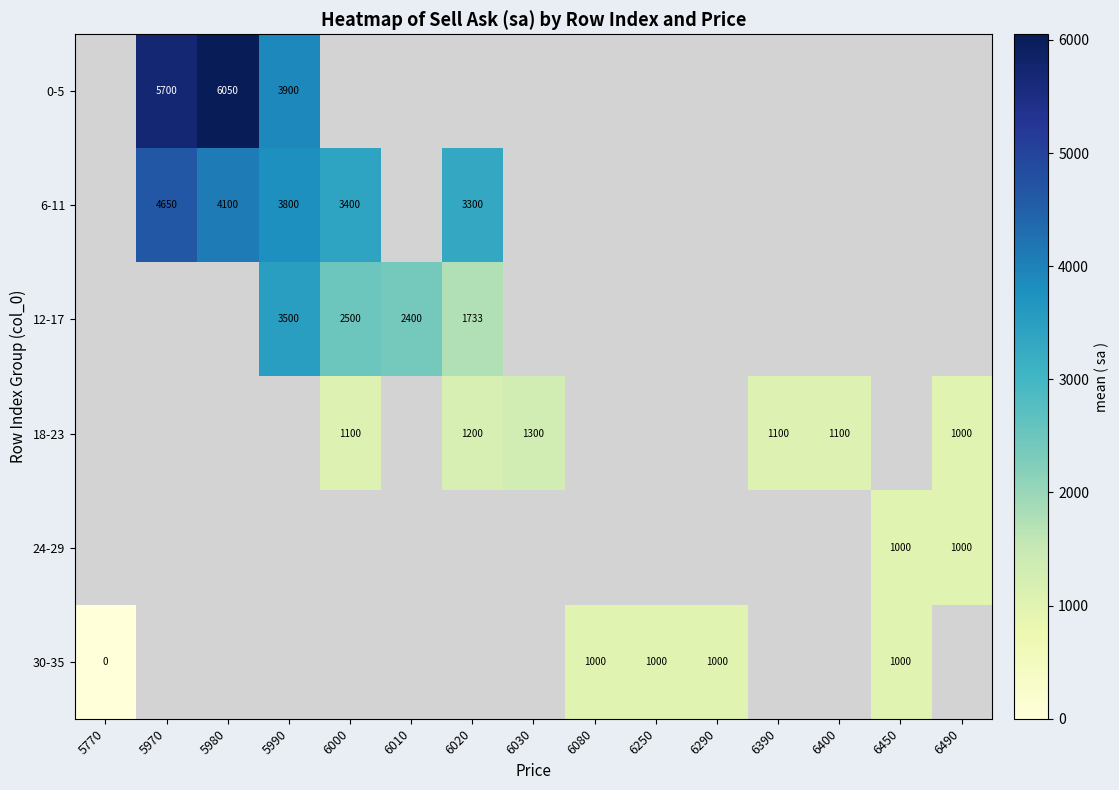

The 18-23 series shows 1000 at 6490. True or false?

True